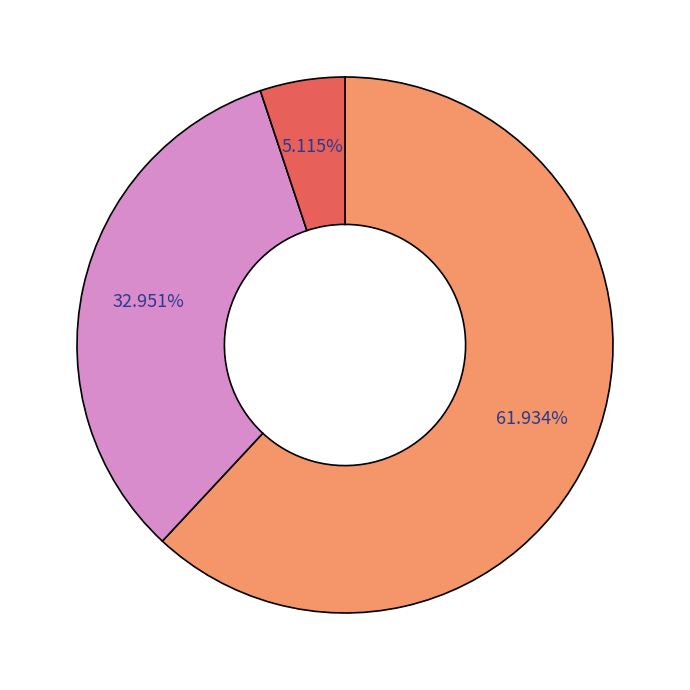

Is there any slice that represents more than half of the pie?

Yes